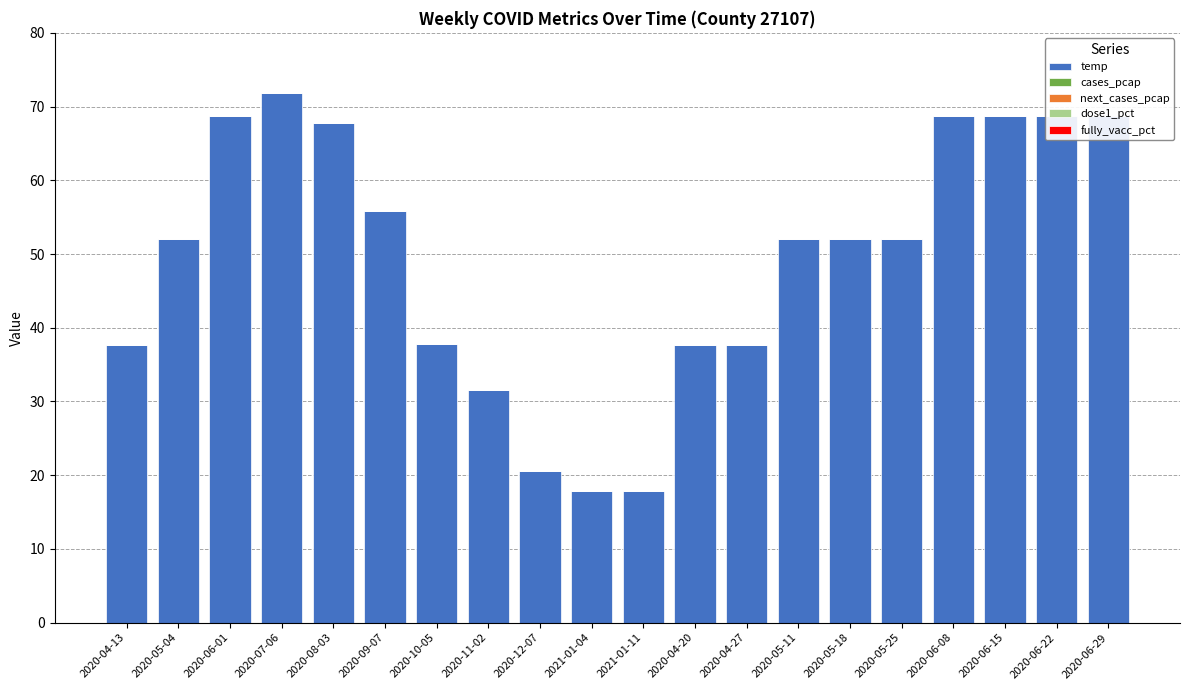

At which label does temp reach its peak?

2020-07-06